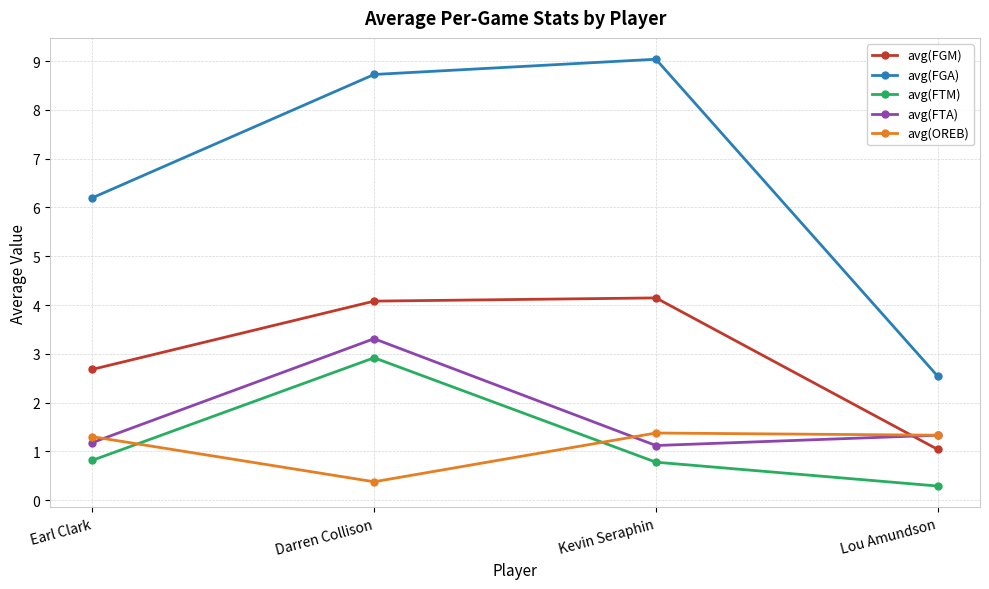

True or false: avg(FTM) has a value of 0.8 at Earl Clark.

True